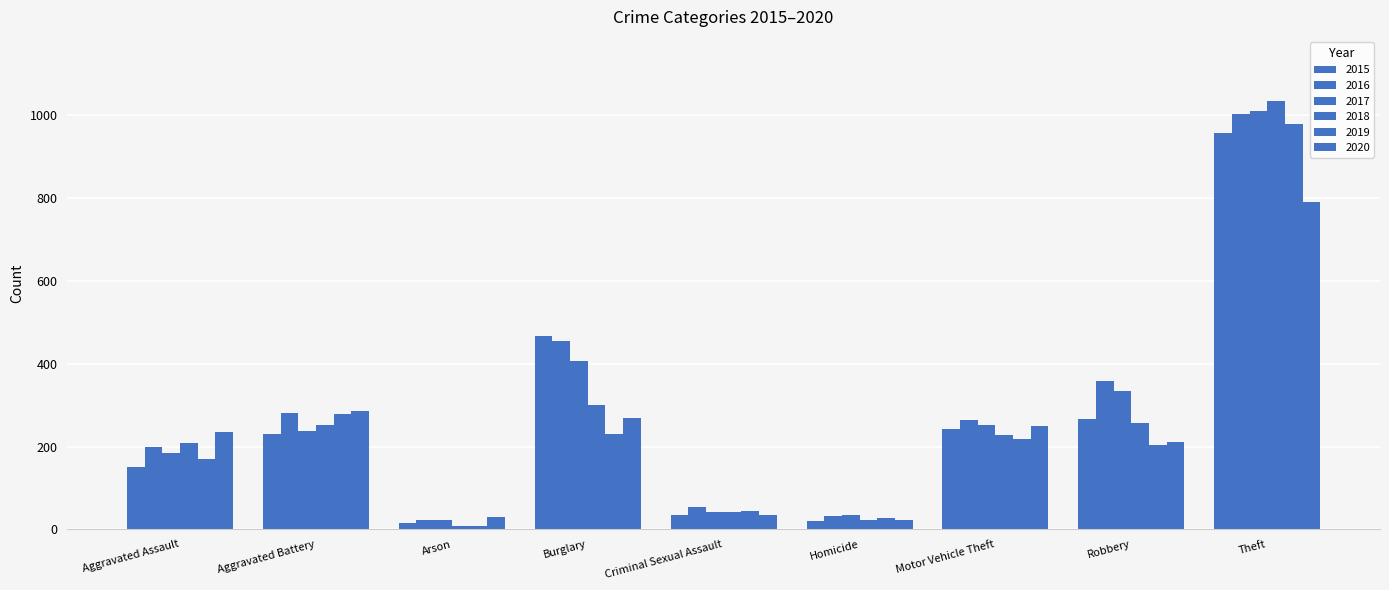

How many data points in 2020 are less than 234?

4